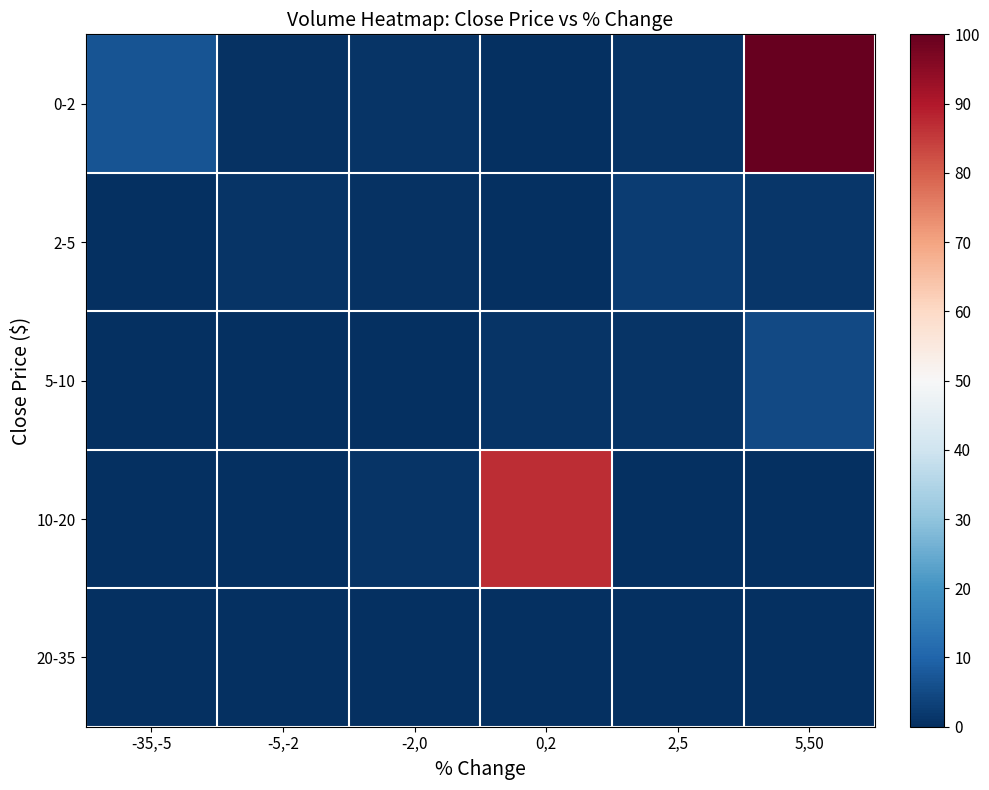

At 5,50, list the series in order from largest to smallest.

0-2, 5-10, 2-5, 10-20, 20-35